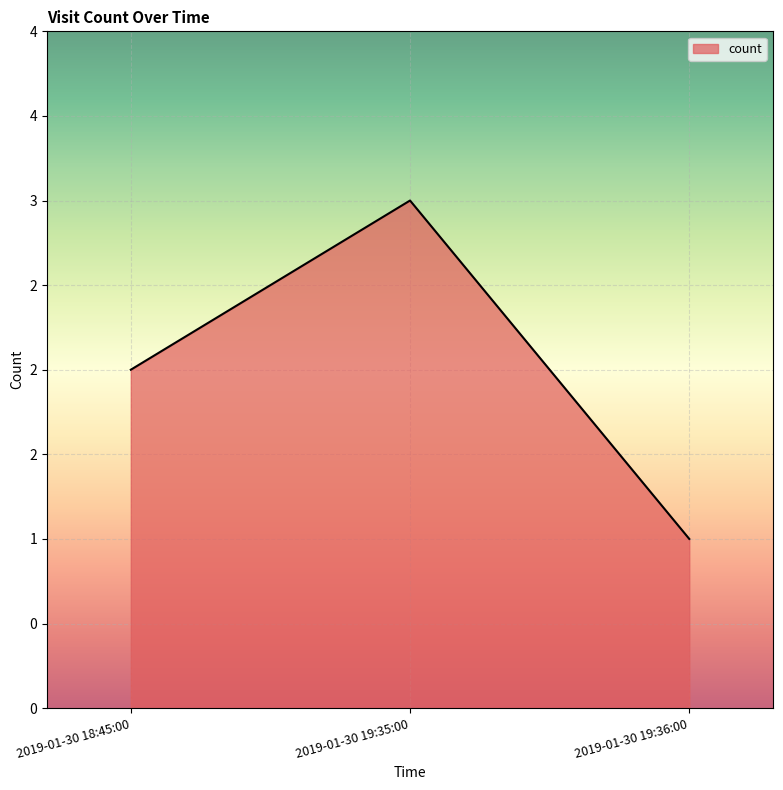

Does the chart display data point markers on the line(s)?

No